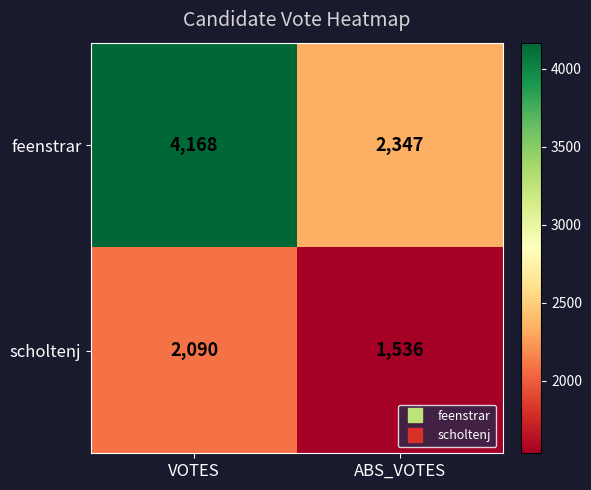

Rank the series by their average value, from lowest to highest.

scholtenj, feenstrar